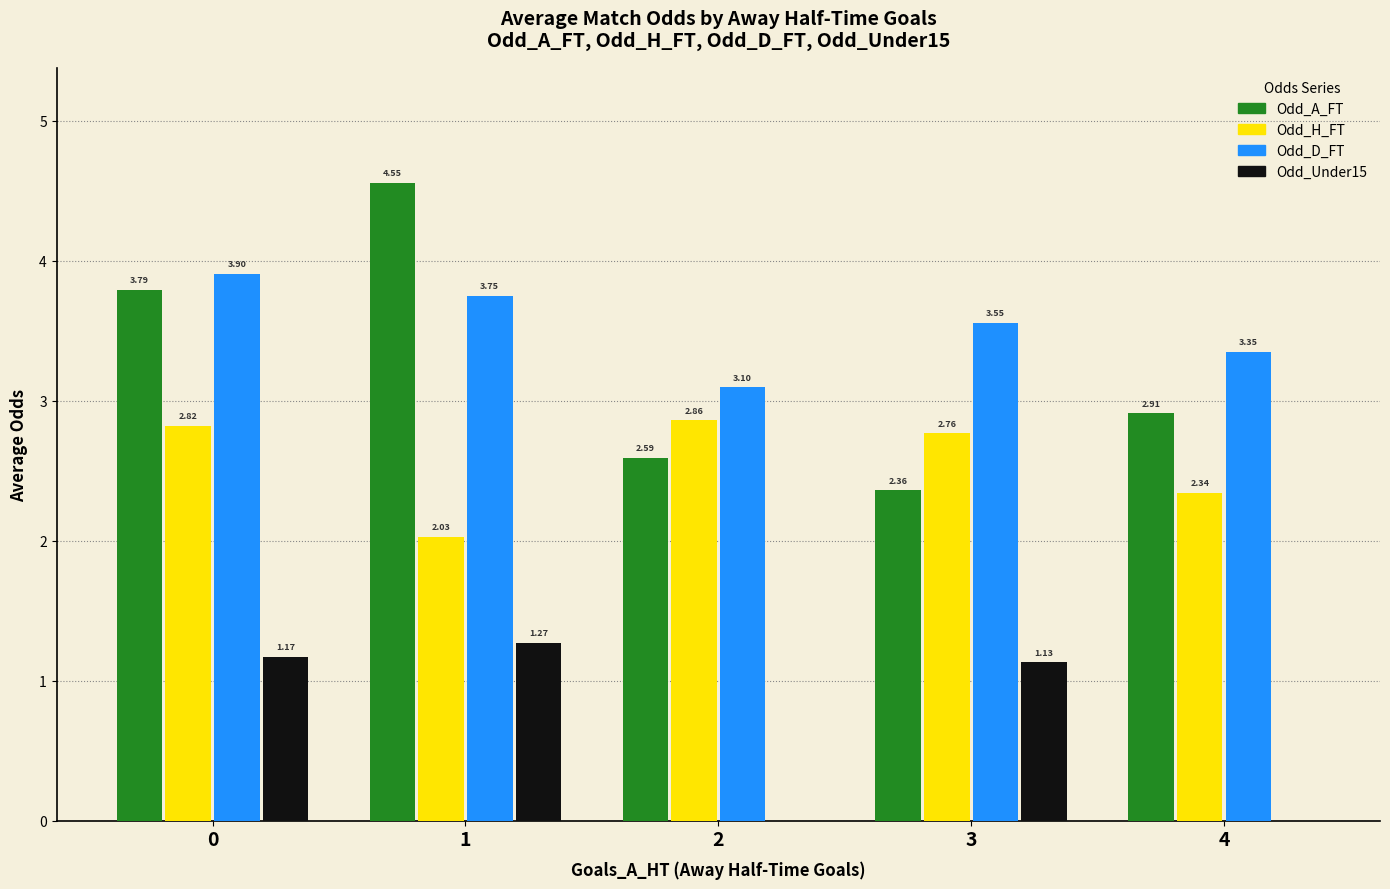

What is the sum of the Odd_A_FT values at 2 and 0?

6.4